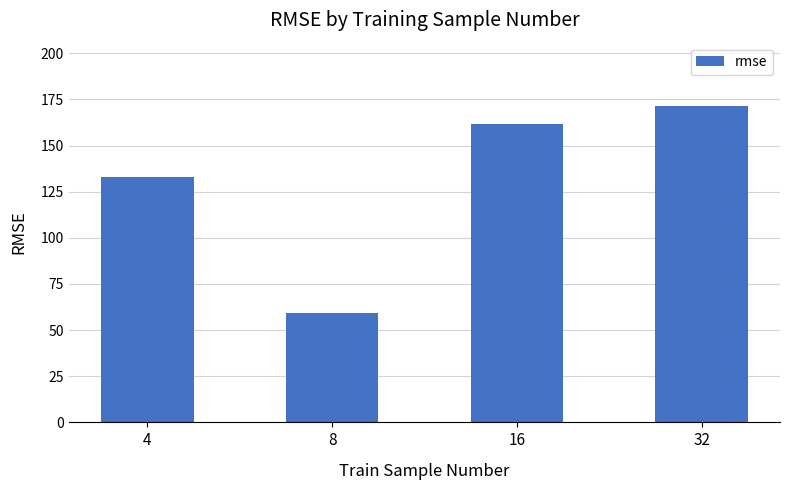

What is the approximate value at 8?

59.5